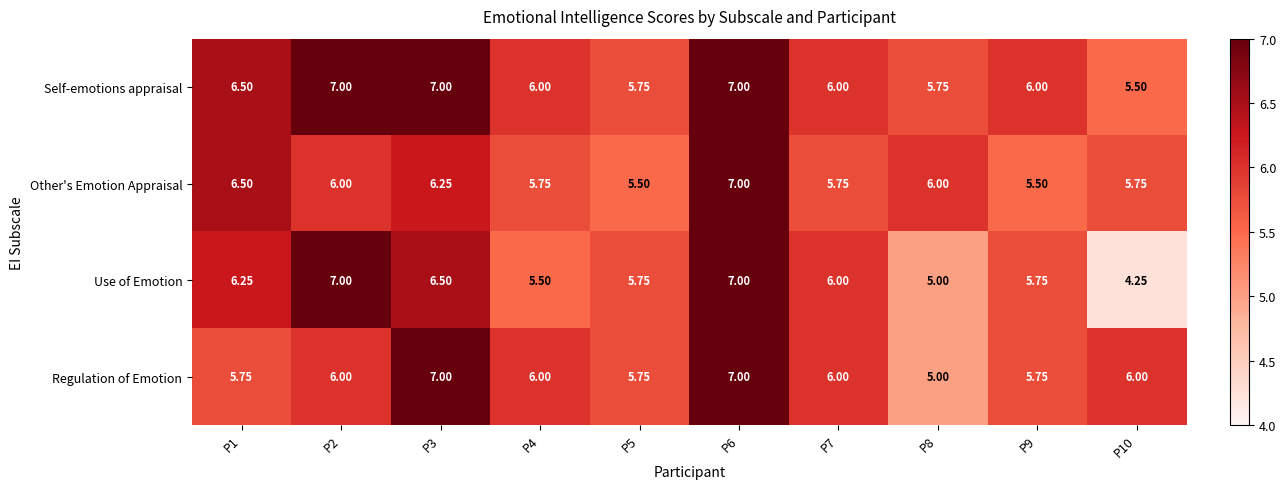

Which series has the largest total across all categories?

Self-emotions appraisal